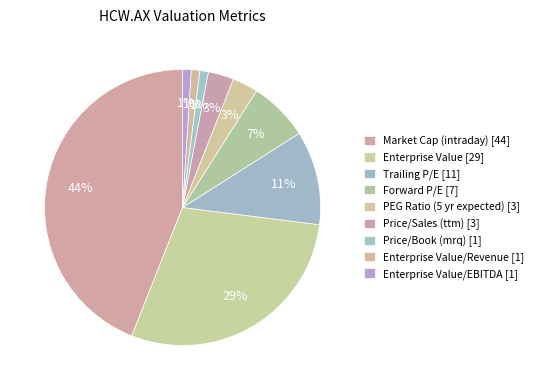

How many slices are in this pie chart?

9